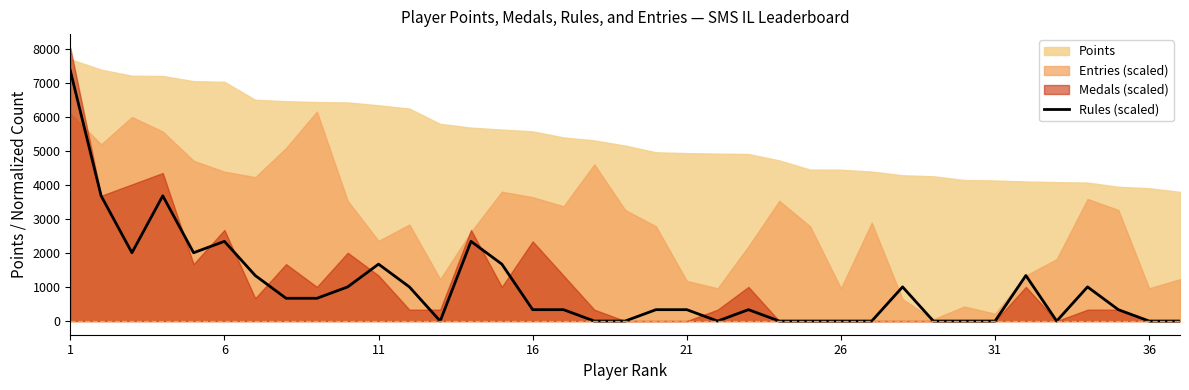

What is the highest value of the Rules (scaled) series?

7354.7